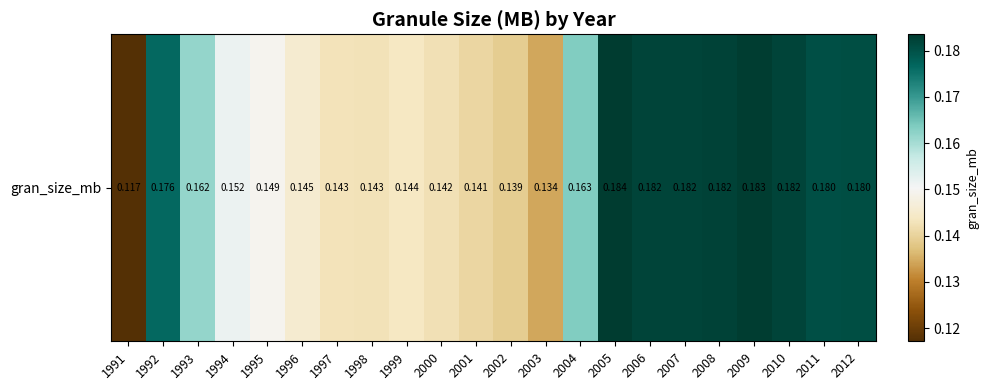

Reading left to right, what are all the values shown in this chart?

0.1	0.2	0.2	0.2	0.1	0.1	0.1	0.1	0.1	0.1	0.1	0.1	0.1	0.2	0.2	0.2	0.2	0.2	0.2	0.2	0.2	0.2